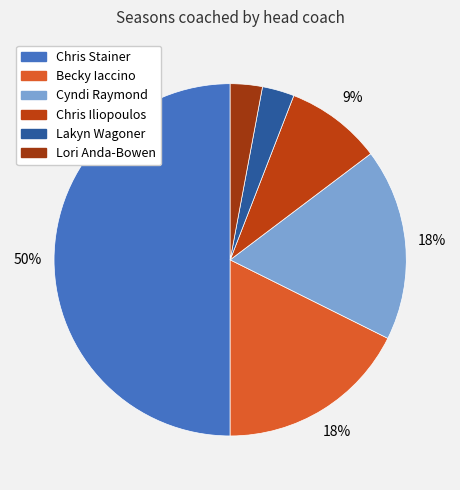

To the nearest percent, what portion does Lori Anda-Bowen represent?

3%